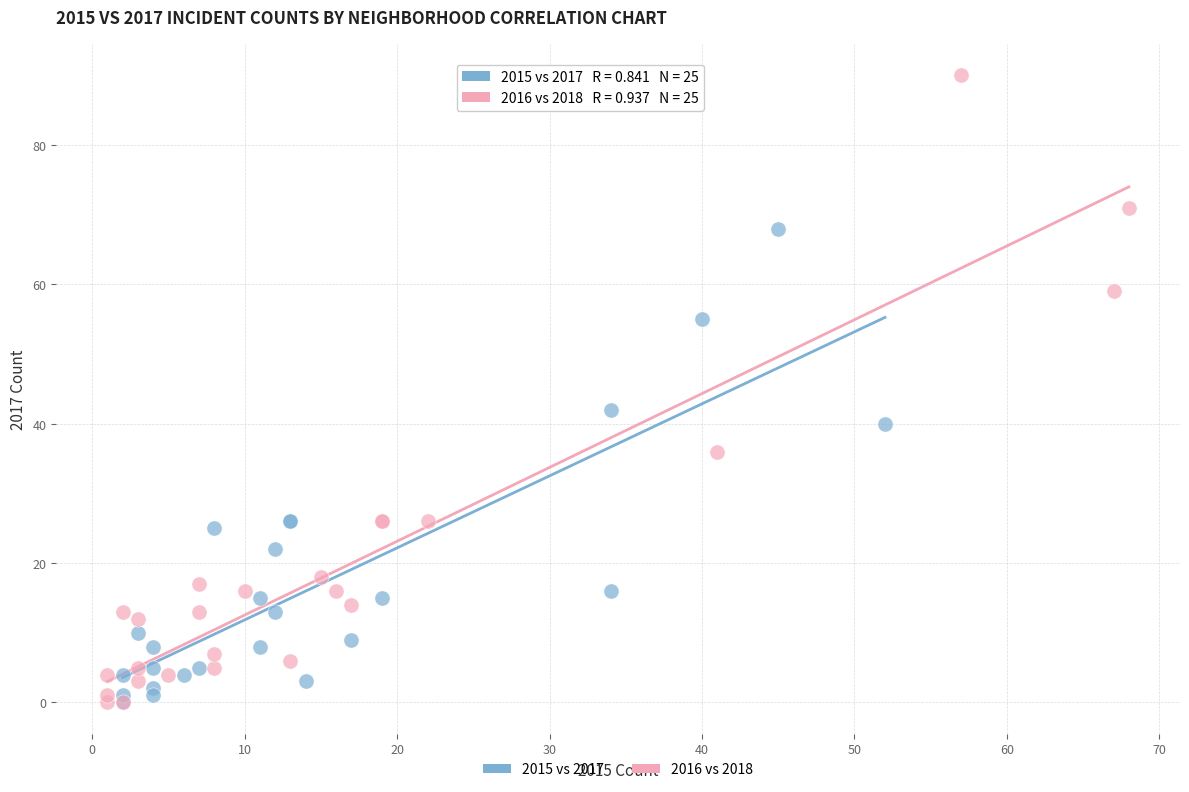

Which series contains the highest Y value?

2016 vs 2018